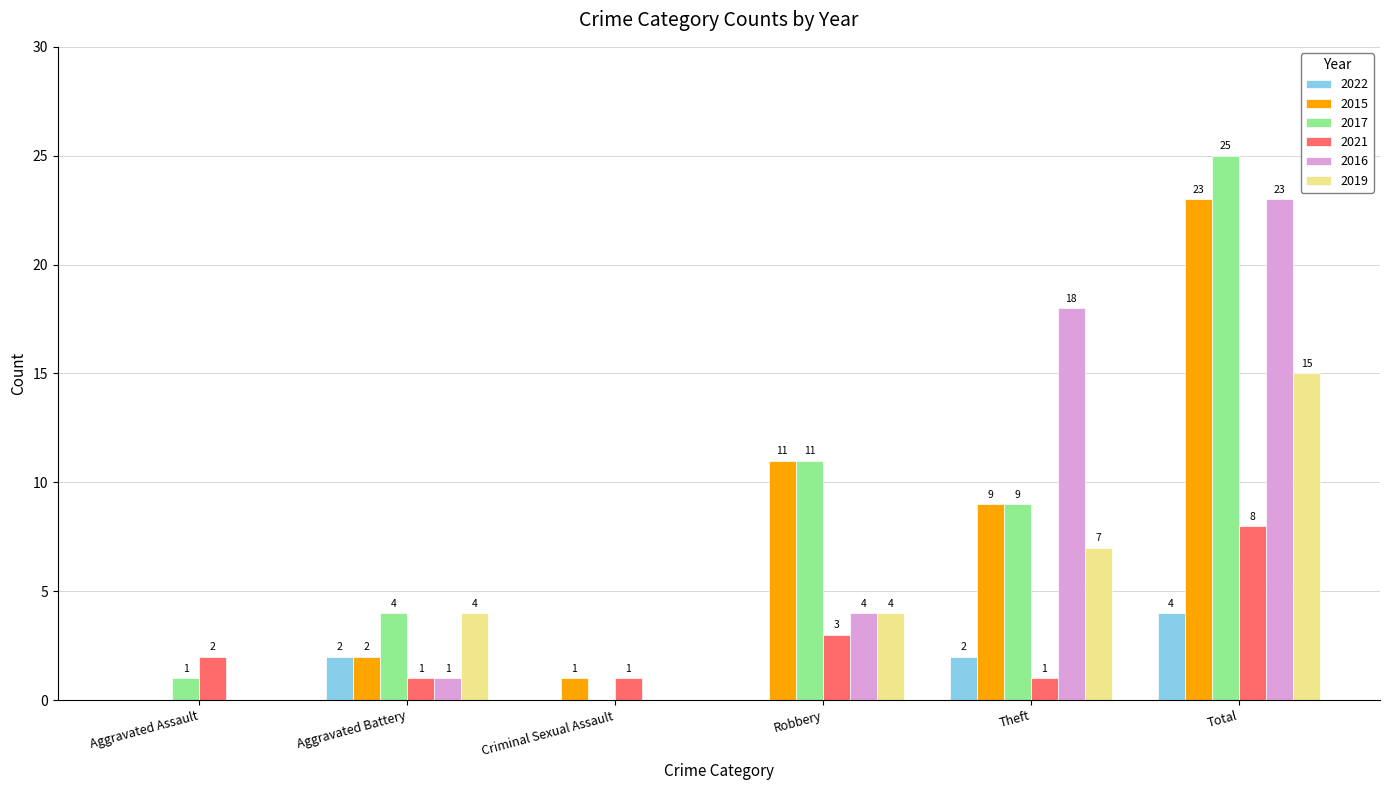

How many positive values does the 2022 series have?

3